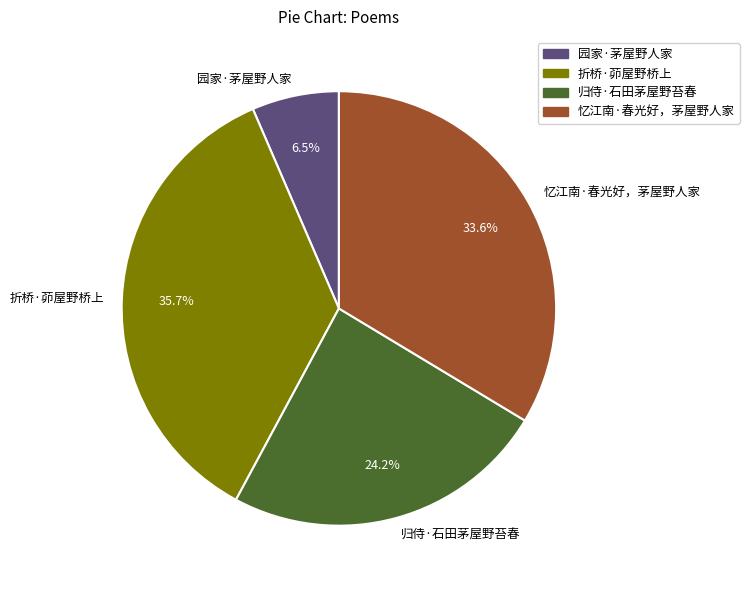

Rank the categories by value from lowest to highest.

园家·茅屋野人家, 归侍·石田茅屋野苔春, 忆江南·春光好，茅屋野人家, 折桥·茆屋野桥上